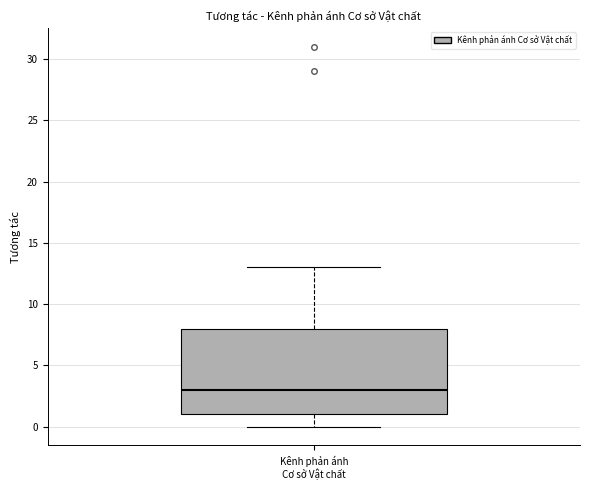

Where is the lower edge of the box for Kênh phản ánh Cơ sở Vật chất on the y-axis? The values are not printed on the chart, so give them approximately, as read against the axis.

1